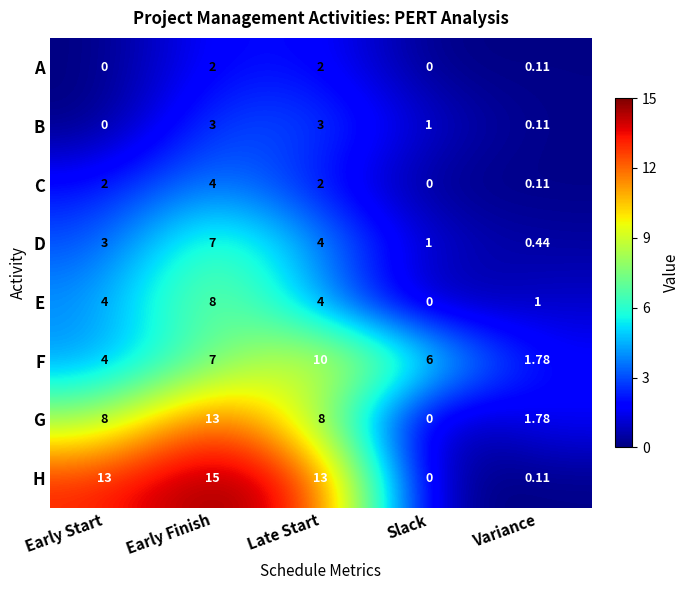

Which series changed the most between Late Start and Slack?

H